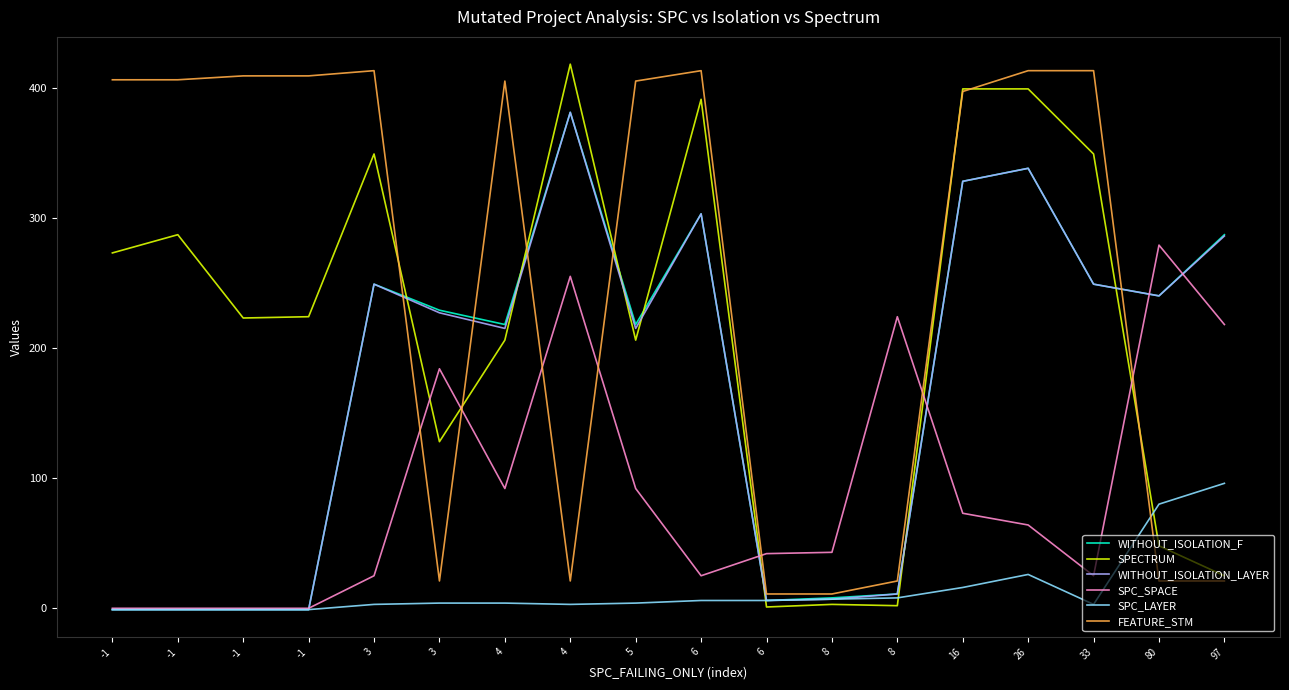

What is the sum of all SPC_LAYER values?

262